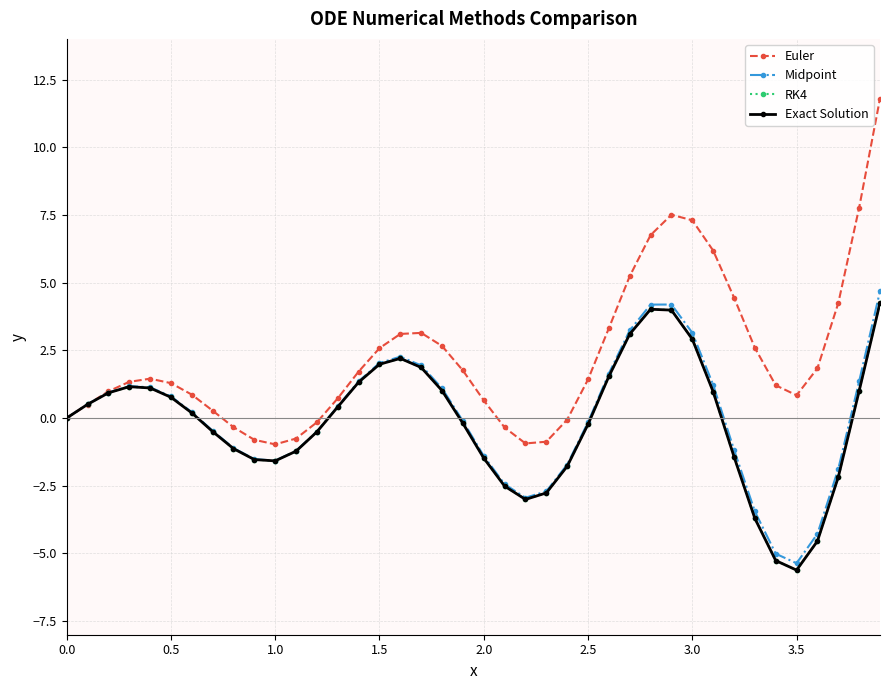

At how many categories does at least one series exceed 2?

15